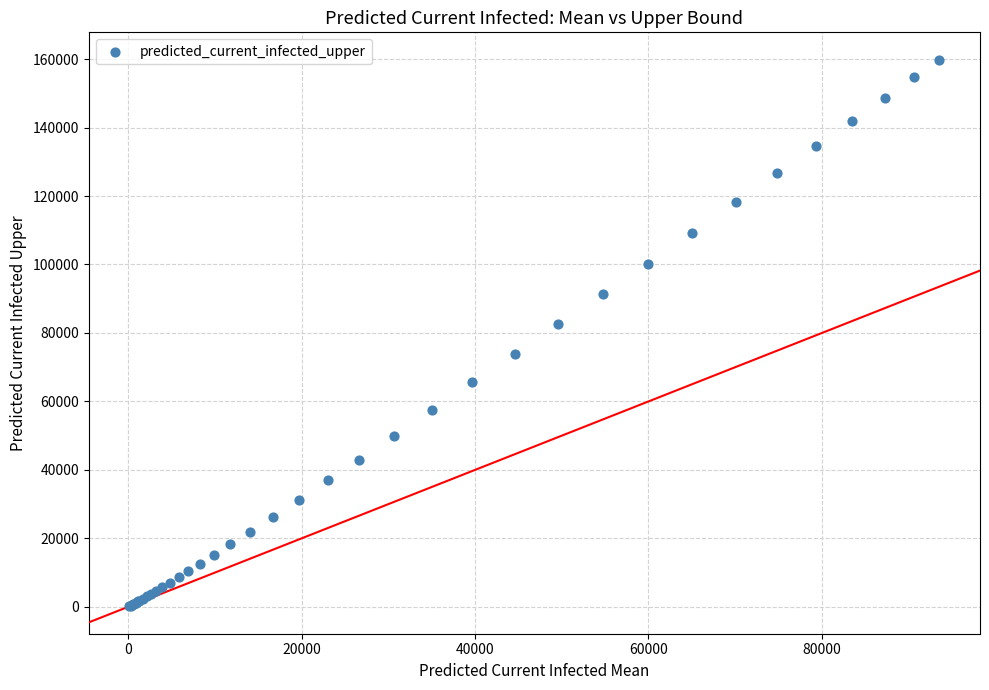

What Y value in the scatter plot is closest to 80010?

82520